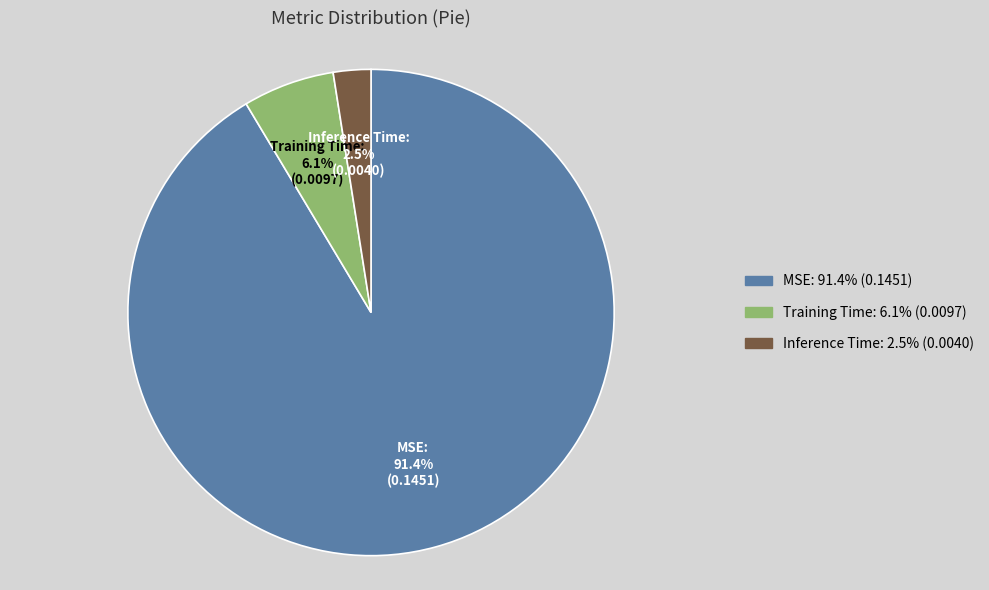

Combined, do MSE and Training Time account for over 50%?

Yes